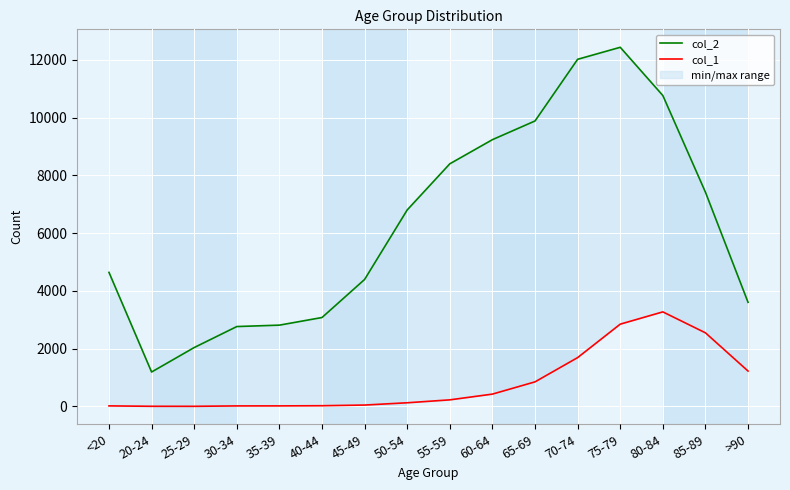

Where is the first local maximum for col_2?

75-79